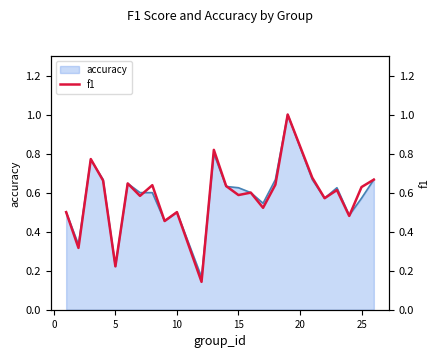

What is the maximum value for accuracy?

1.0